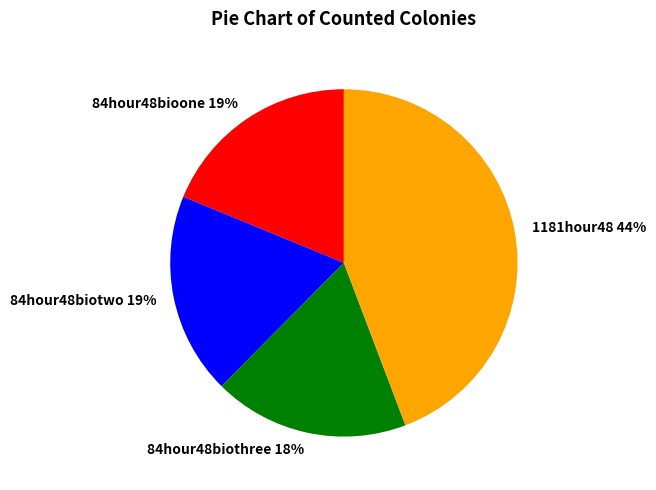

Does 84hour48biothree represent more than half of the total?

No